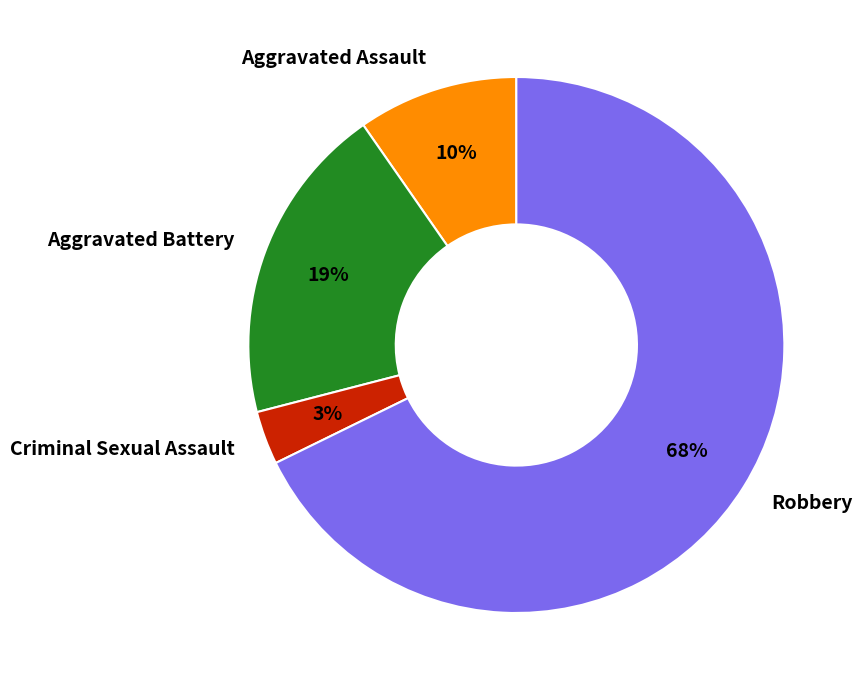

To the nearest percent, what is the average slice percentage?

25%